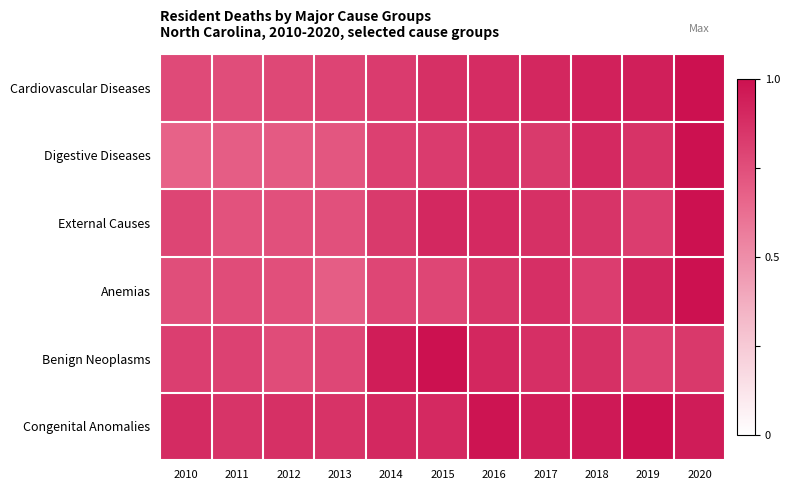

Which series has the largest range (max minus min)?

Digestive Diseases